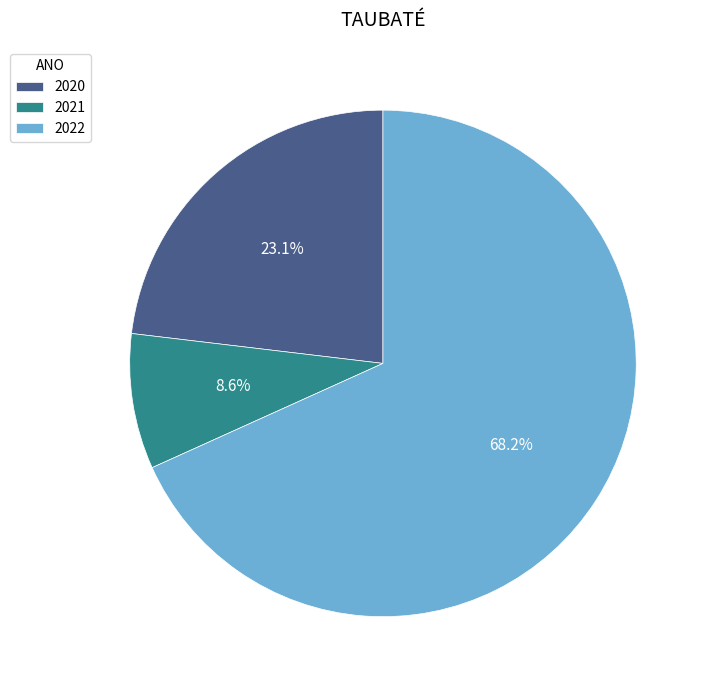

Which has a higher value, 2022 or 2020?

2022